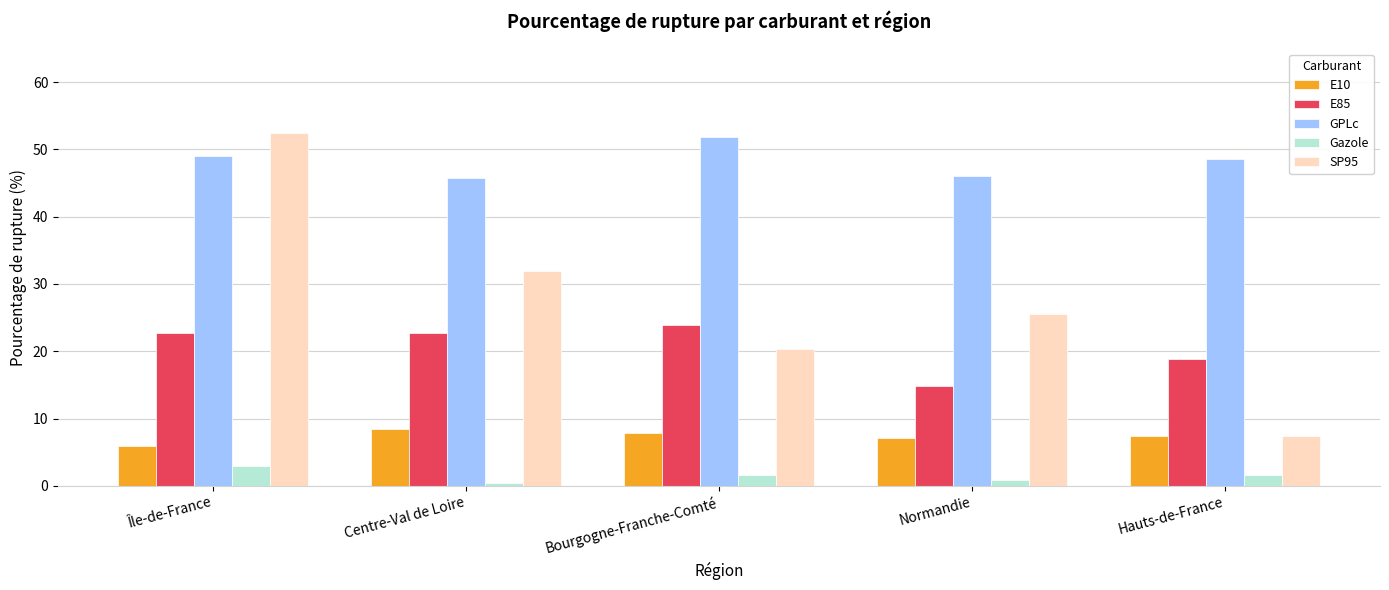

Which series has the largest range (max minus min)?

SP95